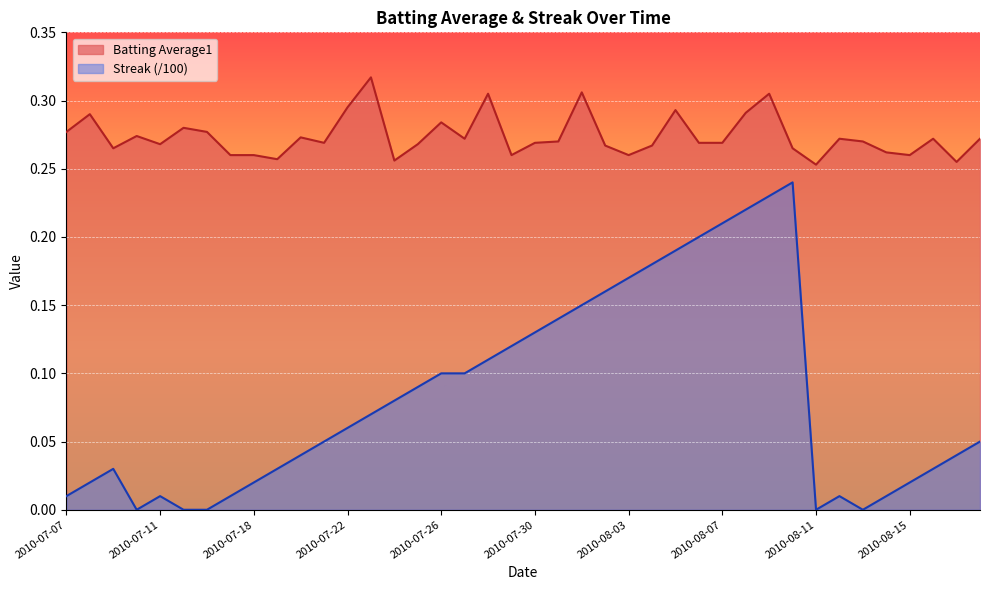

What is the sum of the Batting Average1 values at 2010-08-06 and 2010-08-05?

0.6